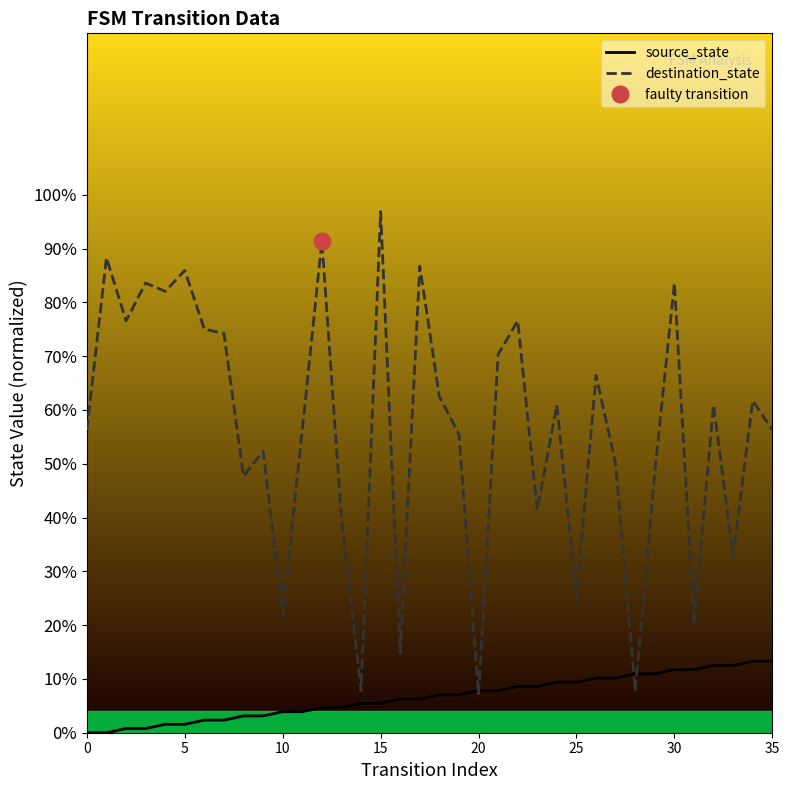

What is the value of the destination_state point at the 6th from the left?

85.9